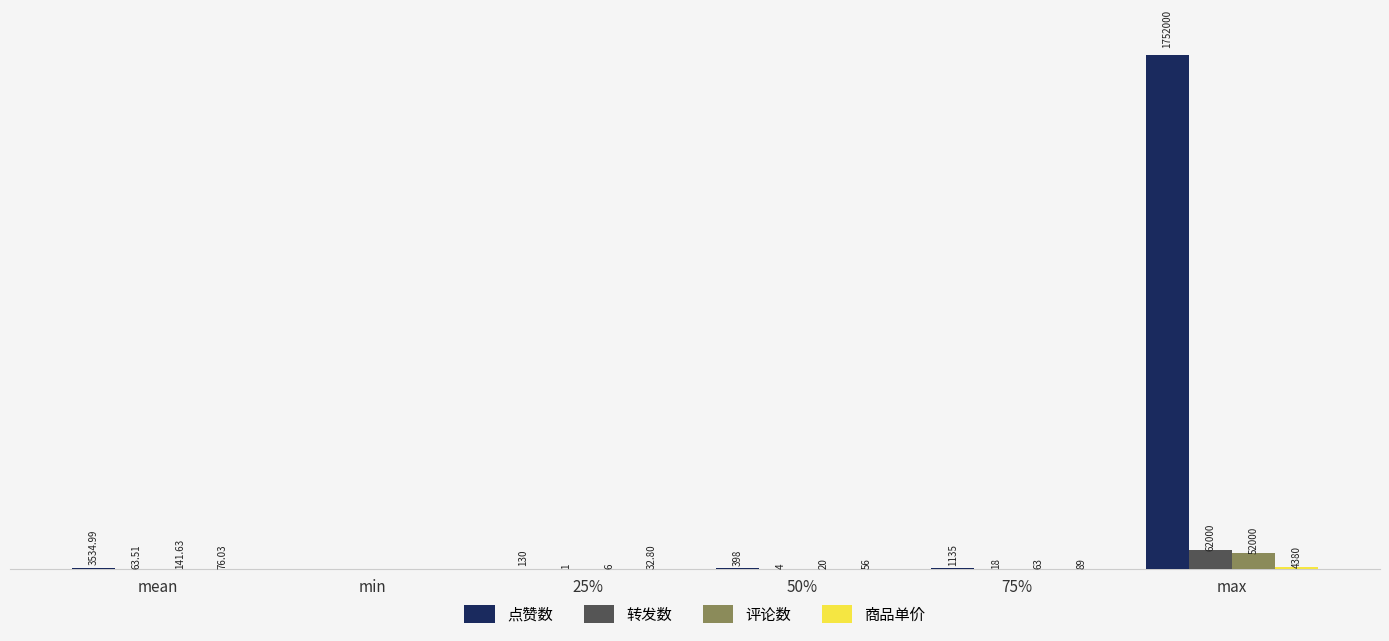

Between mean and 75%, which series saw the biggest shift?

点赞数